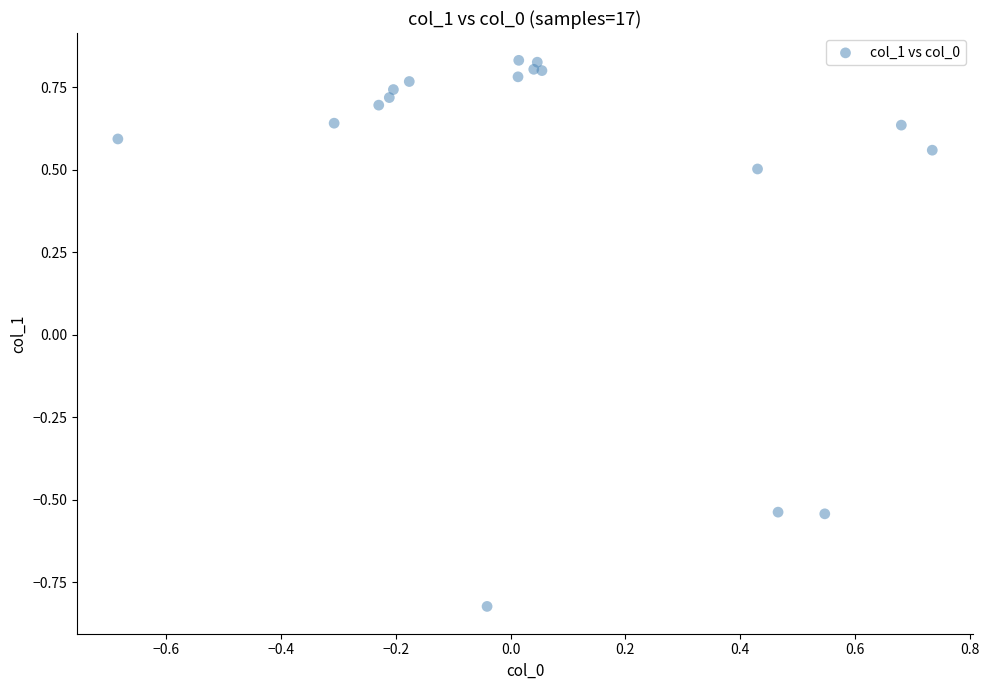

What Y value in the scatter plot is closest to 0?

0.5